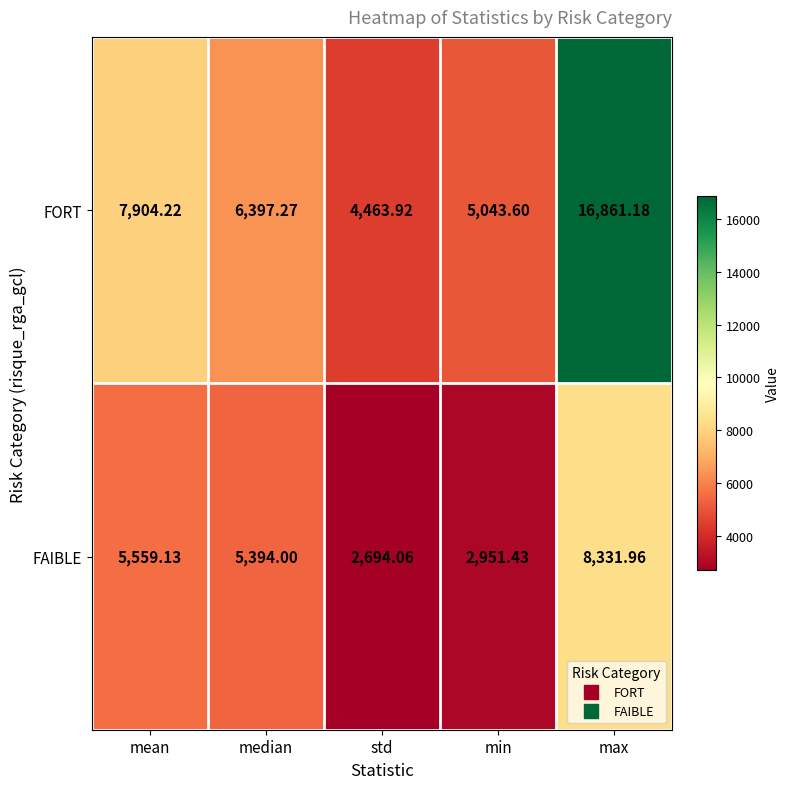

Is the value of FORT at min greater than the value of FAIBLE at std?

Yes